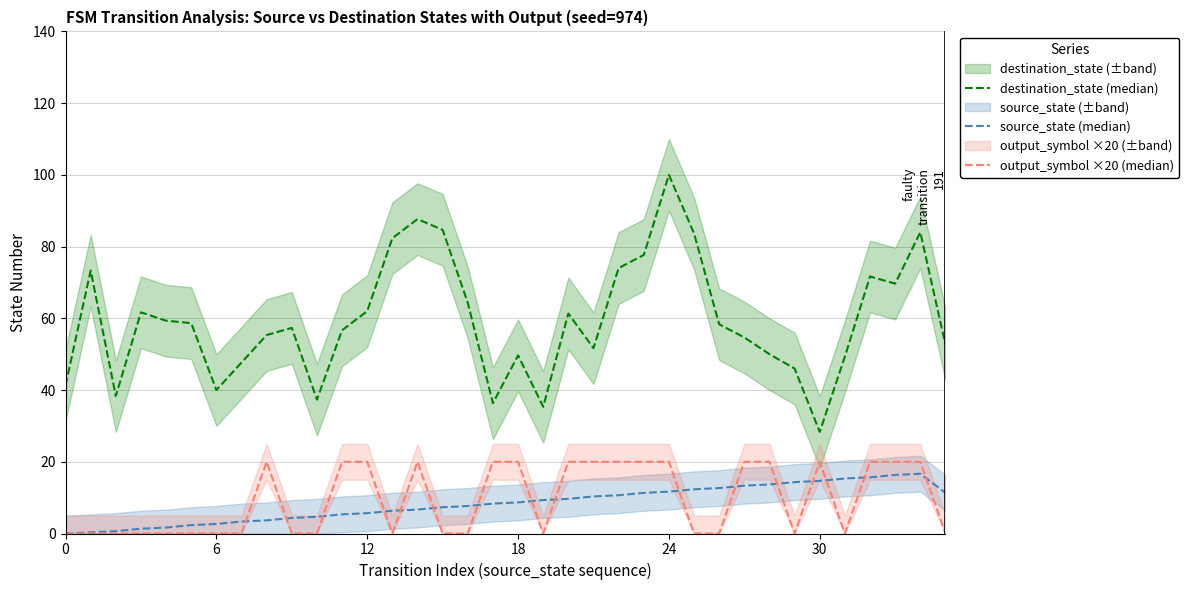

True or false: destination_state (median) has more than 0 interior local peaks.

True